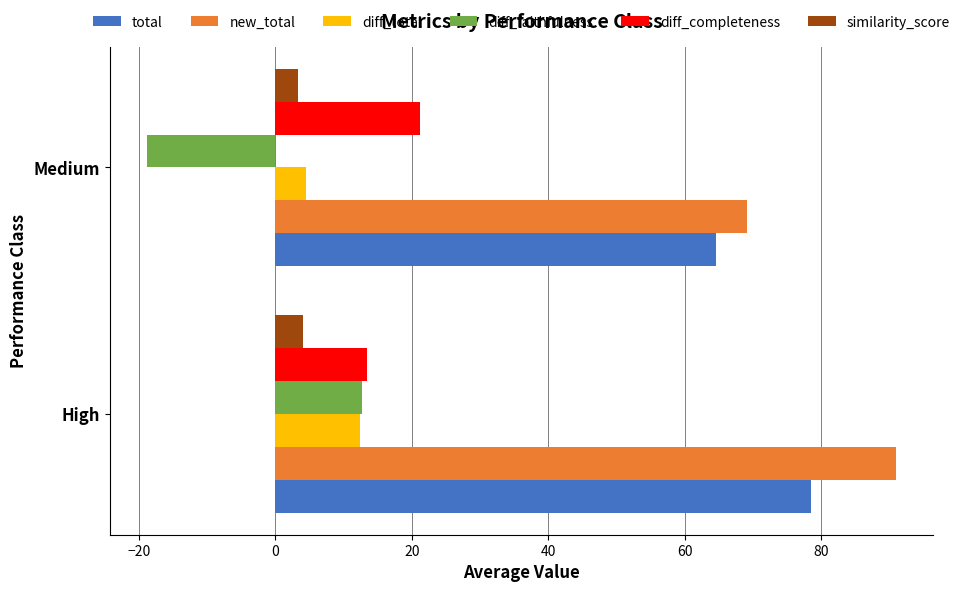

Rank the categories by diff_completeness value from lowest to highest.

High, Medium